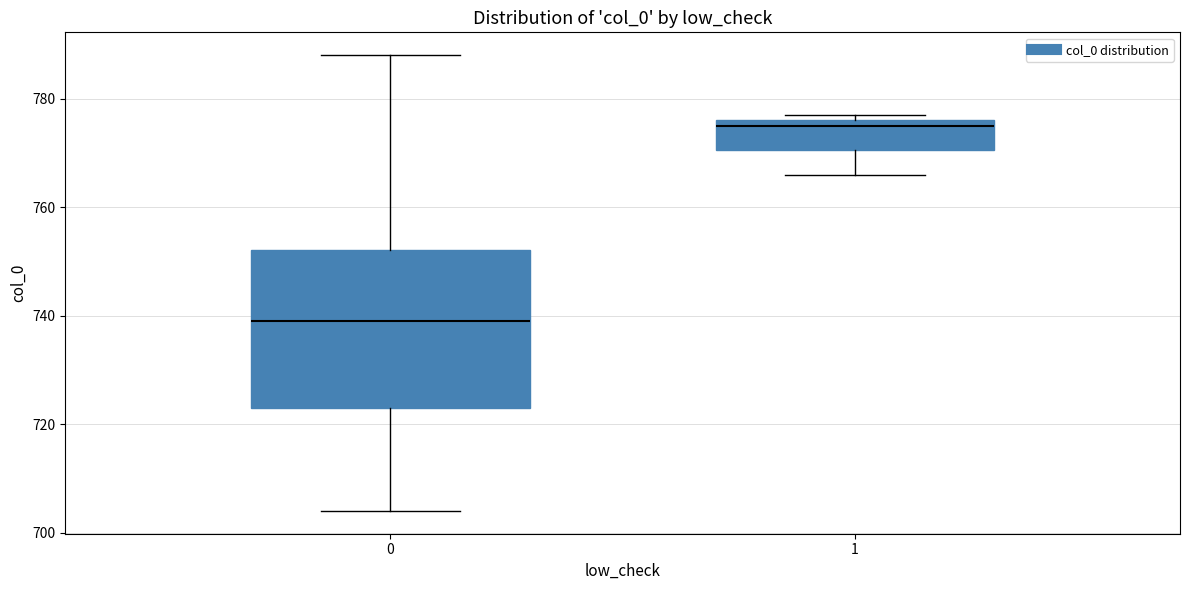

Reading left to right, read every box against the y-axis: the position of its median line, the range the box covers, and the ends of its whiskers. The values are not printed on the chart, so give them approximately, as read against the axis.

0: median 740, box 724 to 752, whiskers 704 to 788
1: median 776 (just below the box's upper edge), box 770 to 776, whiskers 766 to 778